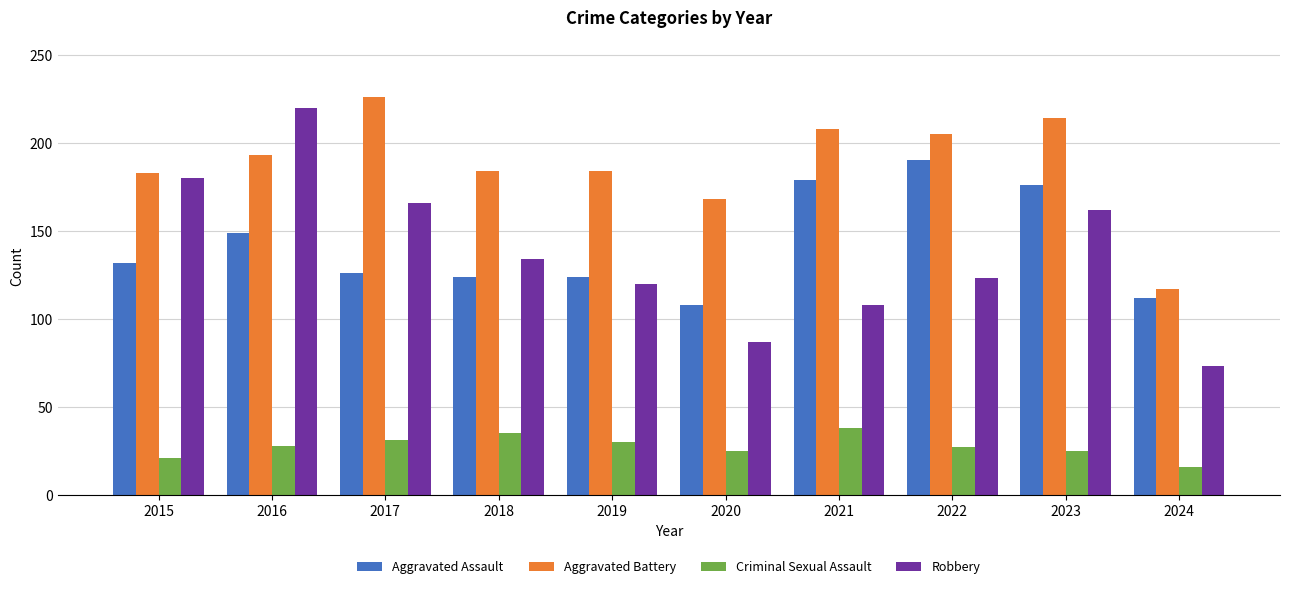

Which category has the highest value across all series?

2017